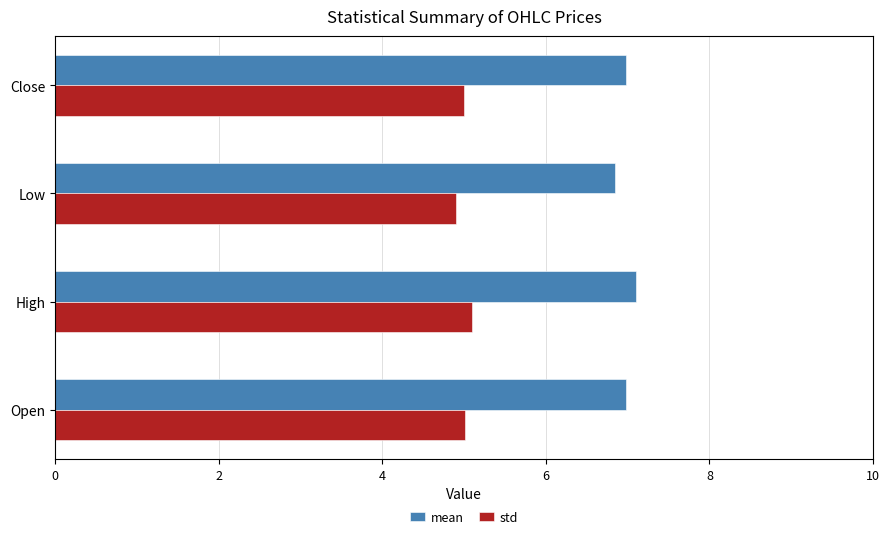

True or false: std has a value of 7.8 at Close.

False